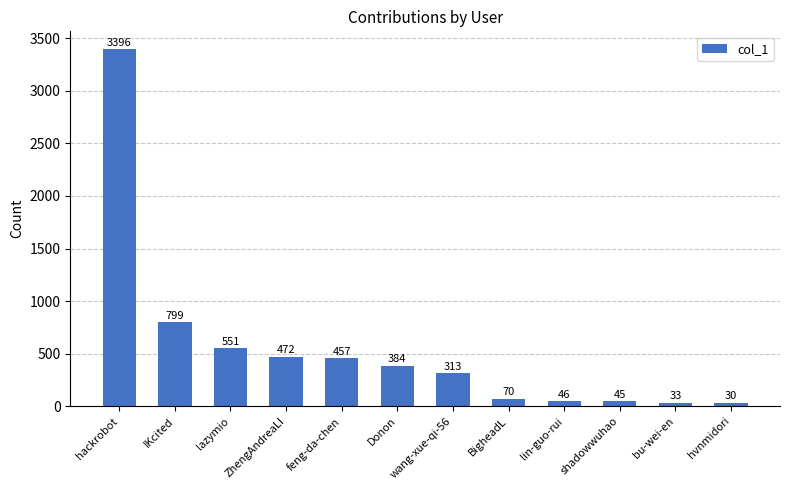

Are the bars horizontal?

No